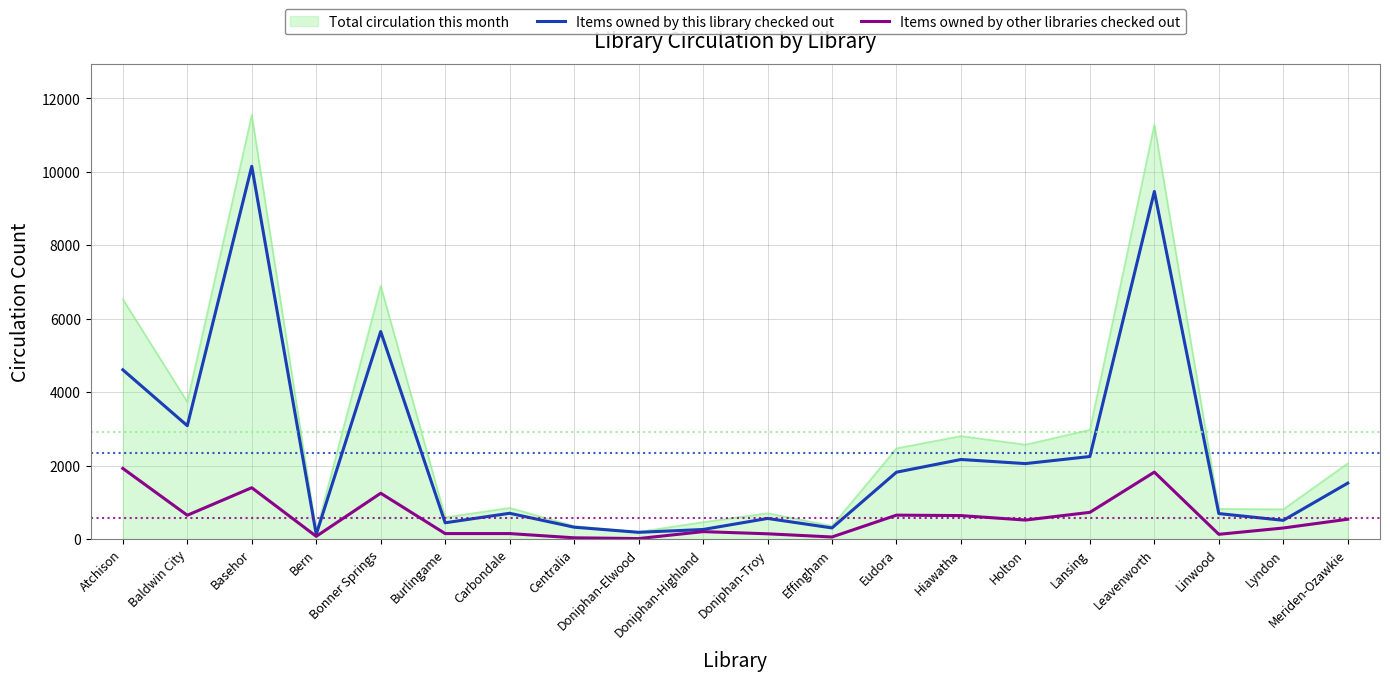

Which series has the widest spread of values?

Total circulation this month